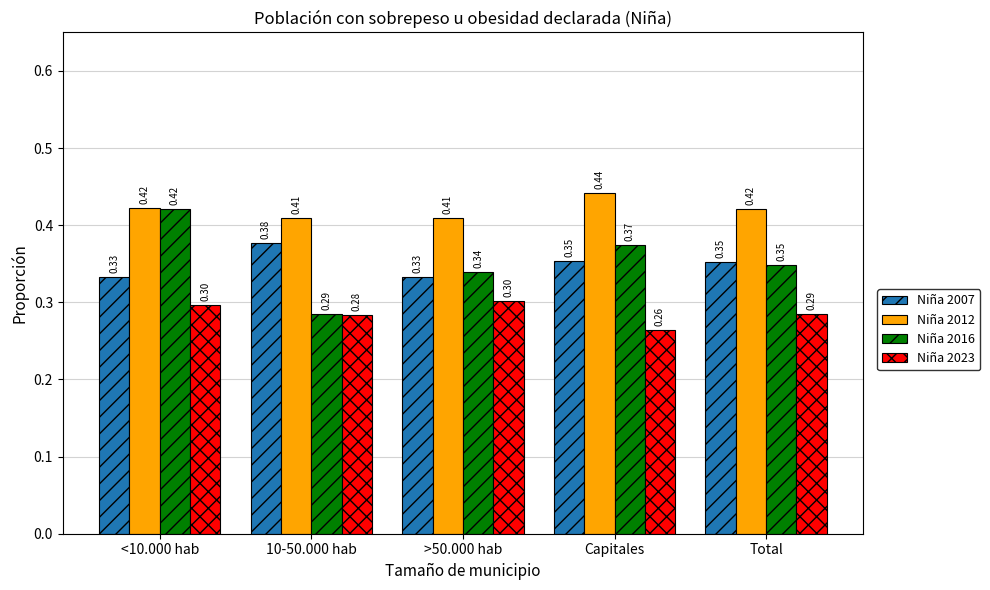

What are all the series names shown in the legend?

Niña 2007, Niña 2012, Niña 2016, Niña 2023